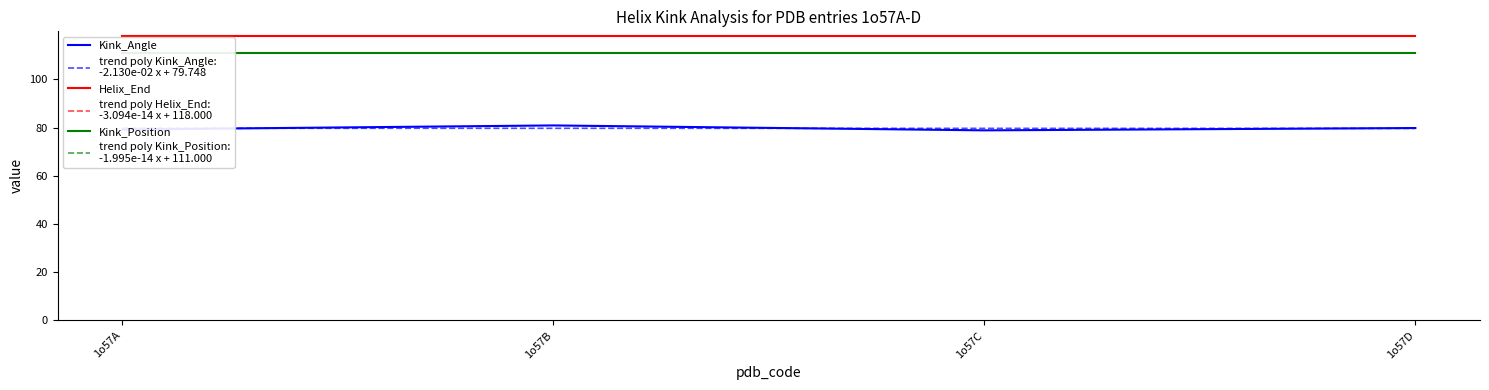

True or false: Kink_Position and Helix_End intersect in this chart.

False